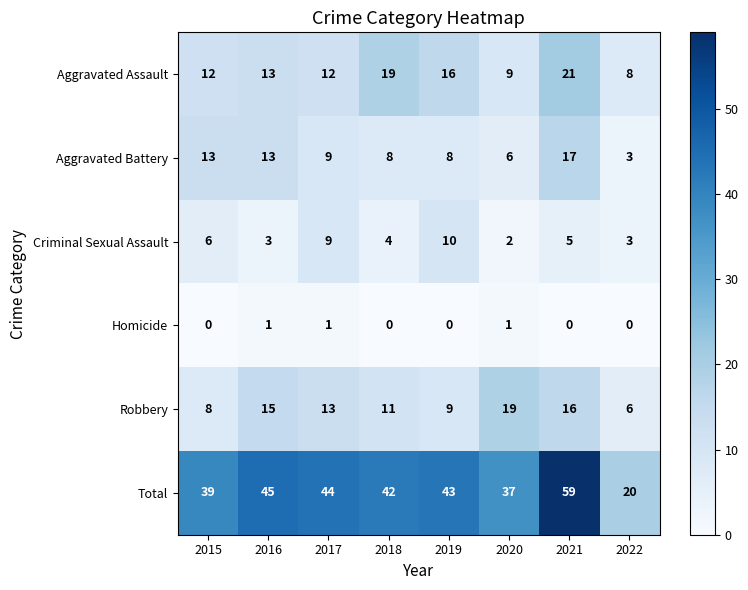

What is the highest value of the Aggravated Battery series?

17